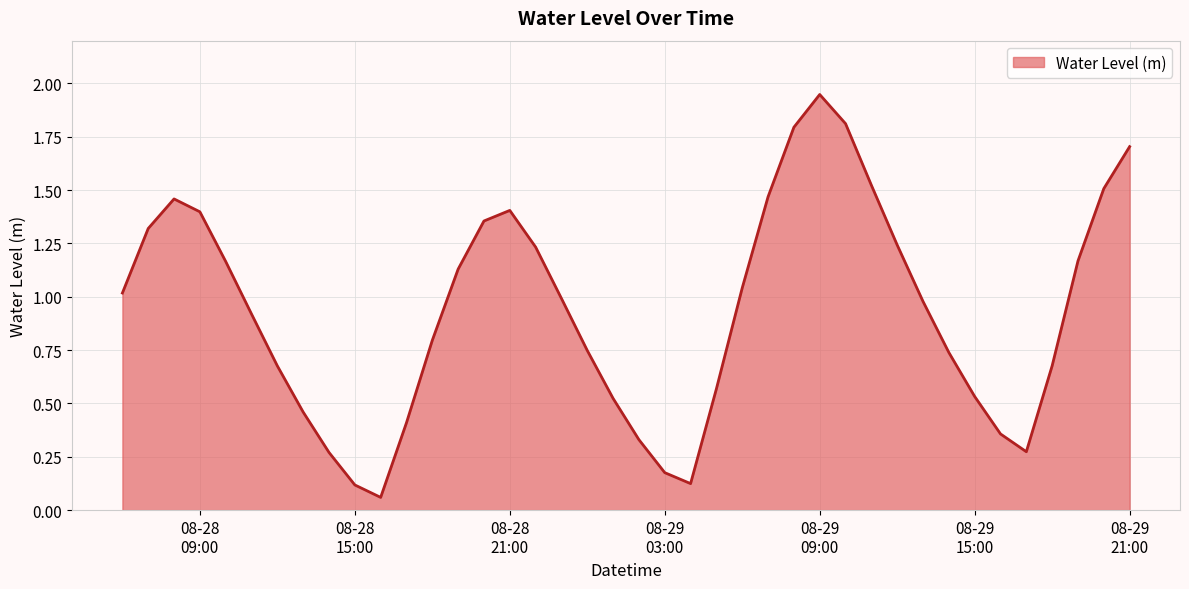

How many lines are shown in the chart?

1